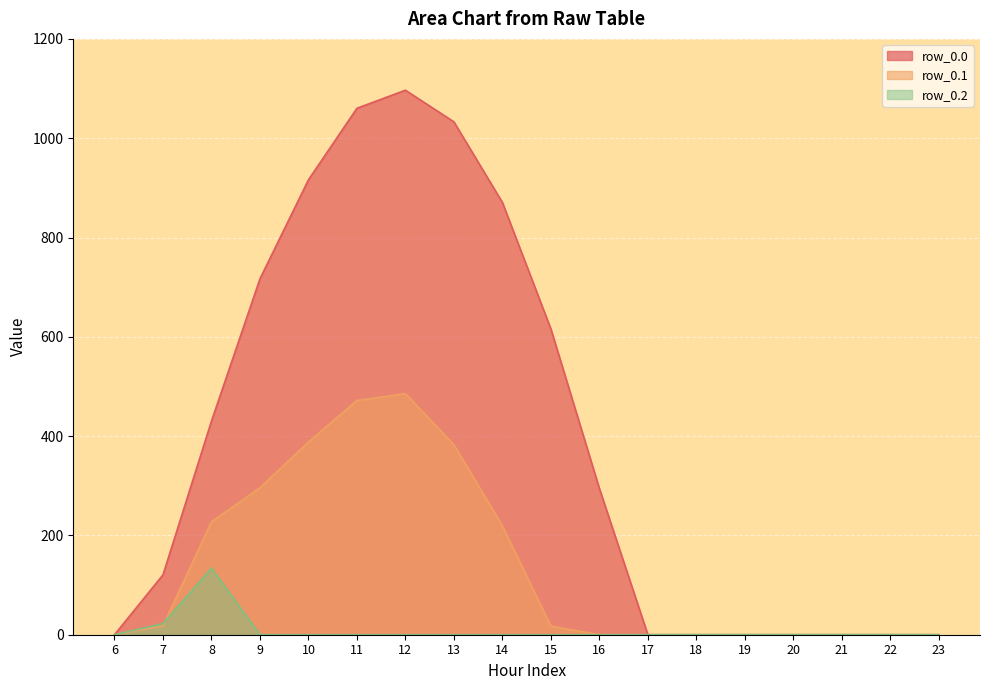

What are all the series names shown in the legend?

row_0.0, row_0.1, row_0.2